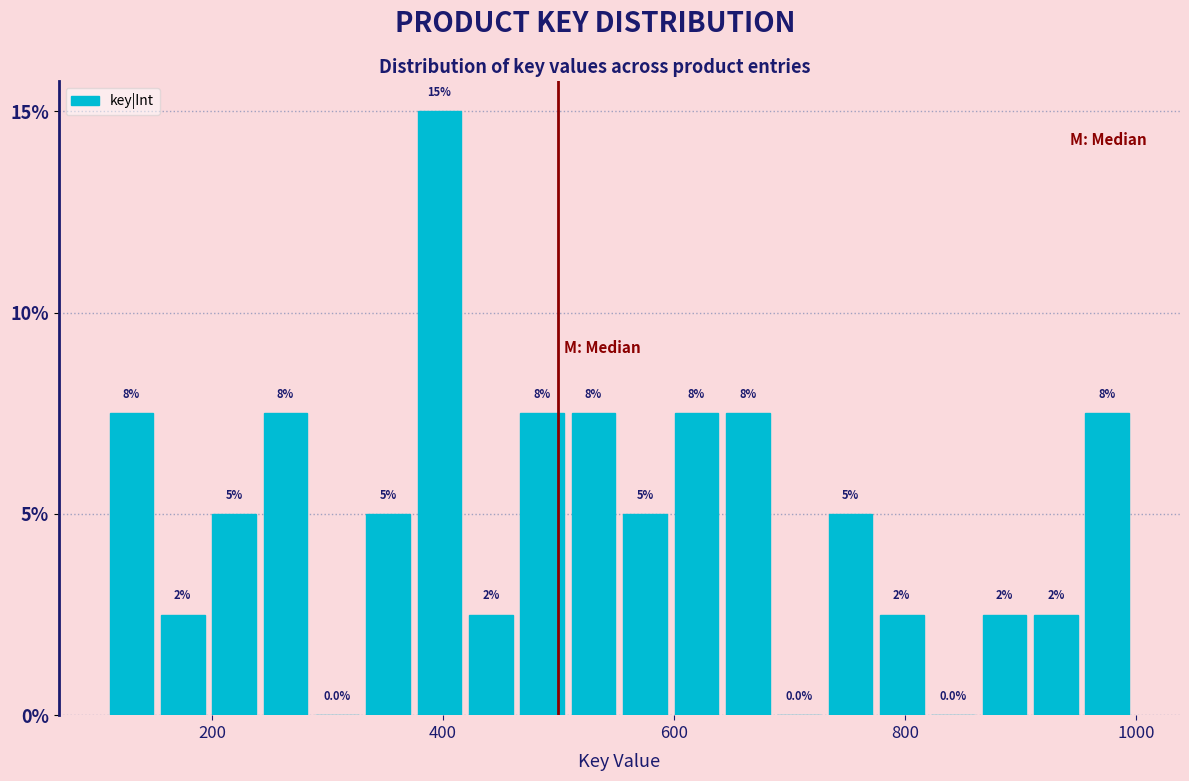

Read against the x-axis, roughly where is the centre of the tallest bar?

400